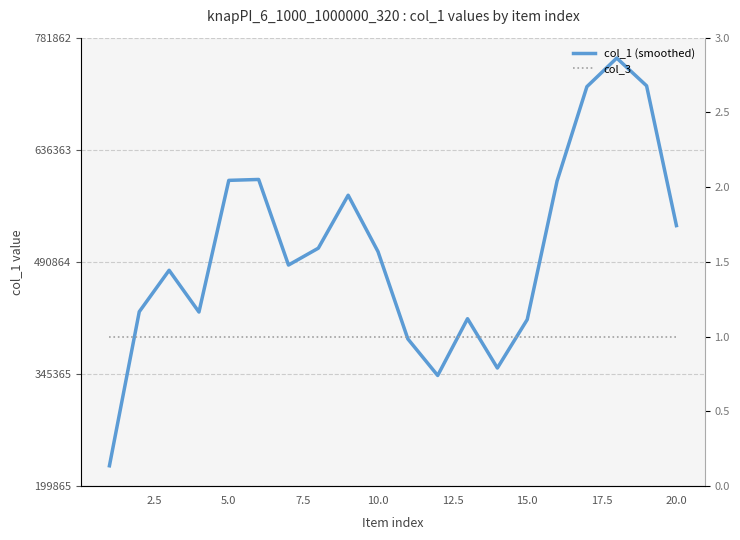

What is the value of the col_3 point at the 4th from the left?

1.0